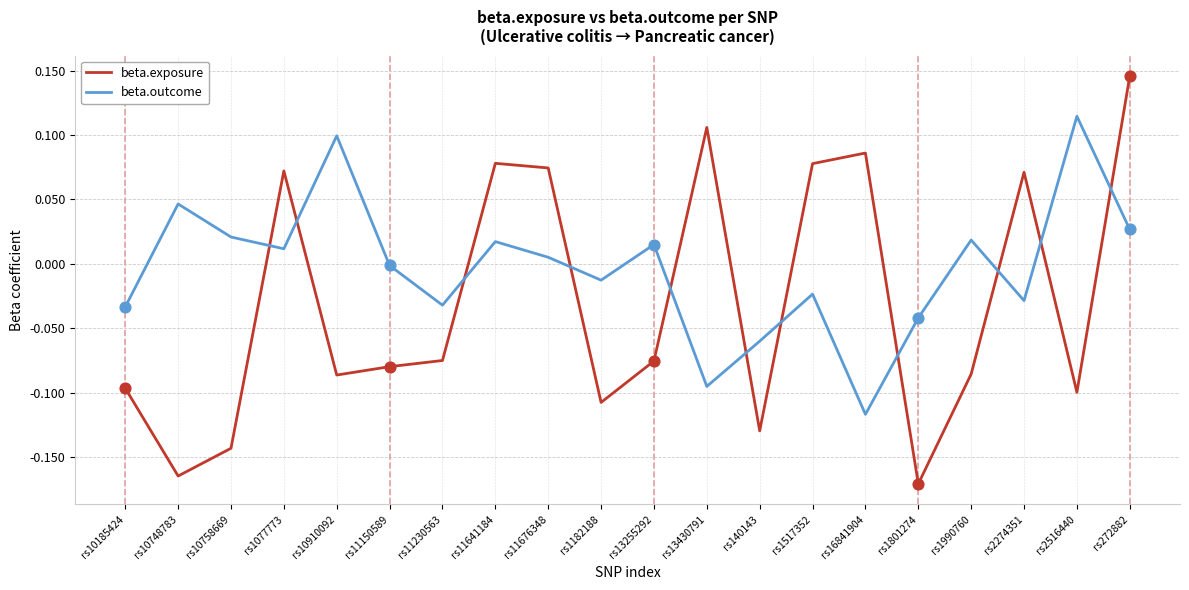

Is the value of beta.exposure at rs11230563 greater than the value of beta.outcome at rs11676348?

No